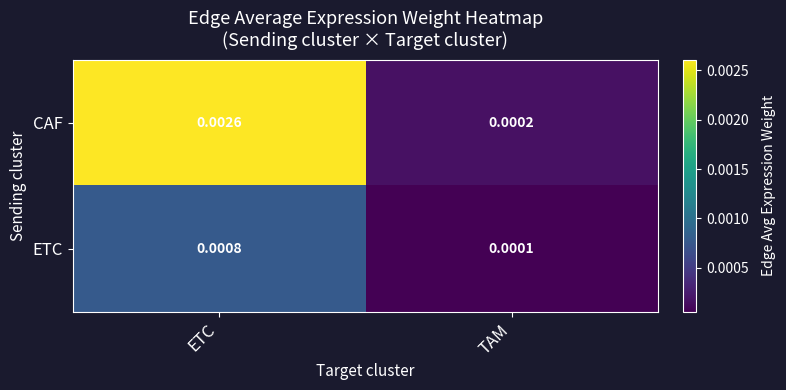

Which series has the largest range (max minus min)?

CAF